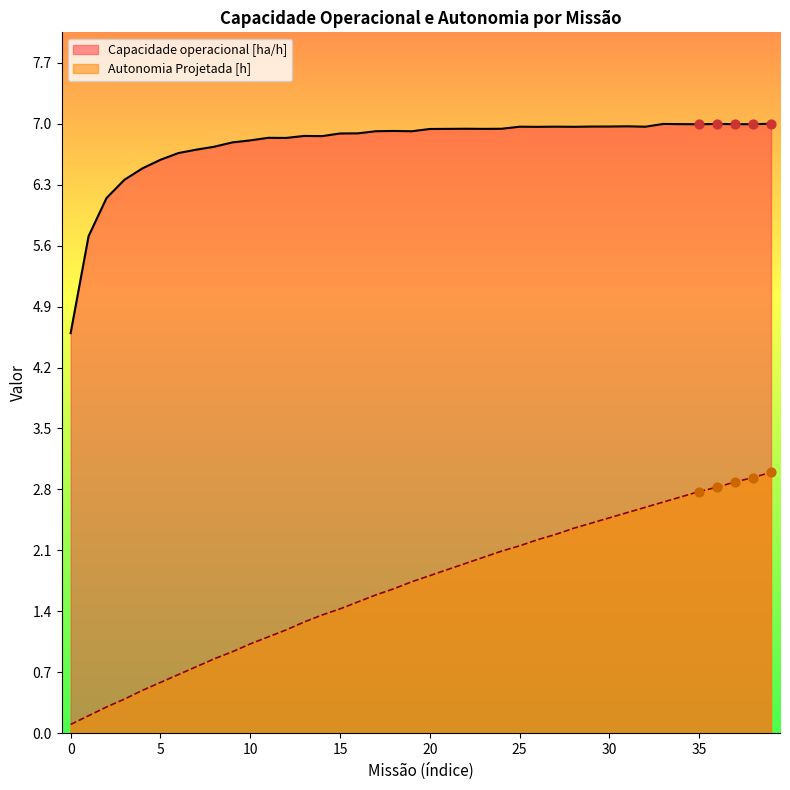

Which series has the widest spread of Y values?

Autonomia Projetada [h]